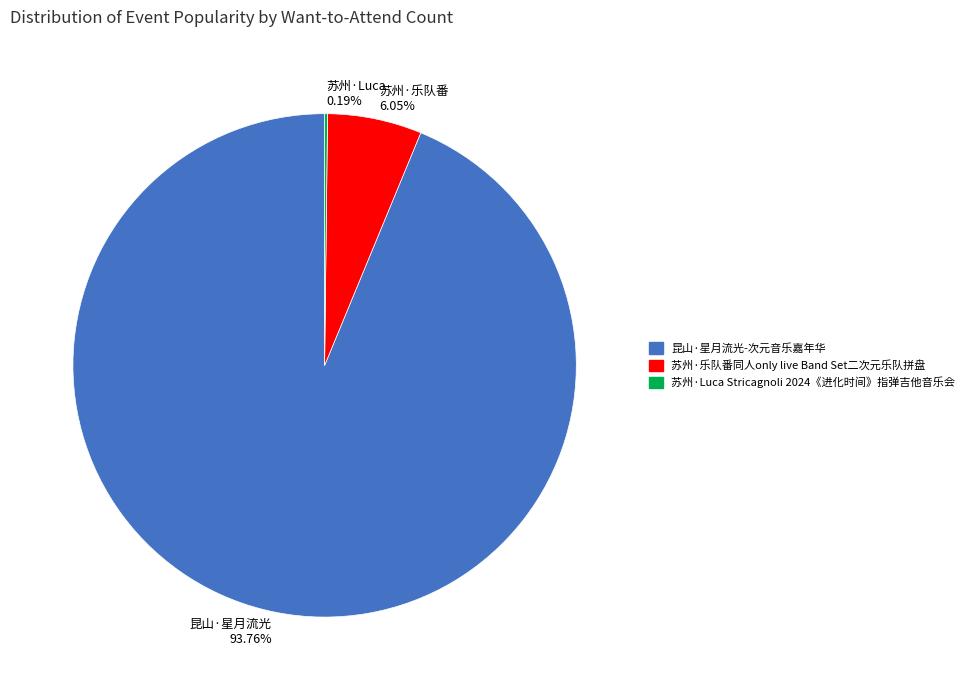

What is the ratio of the value at 昆山·星月流光 to the value at 苏州·乐队番?

15.5